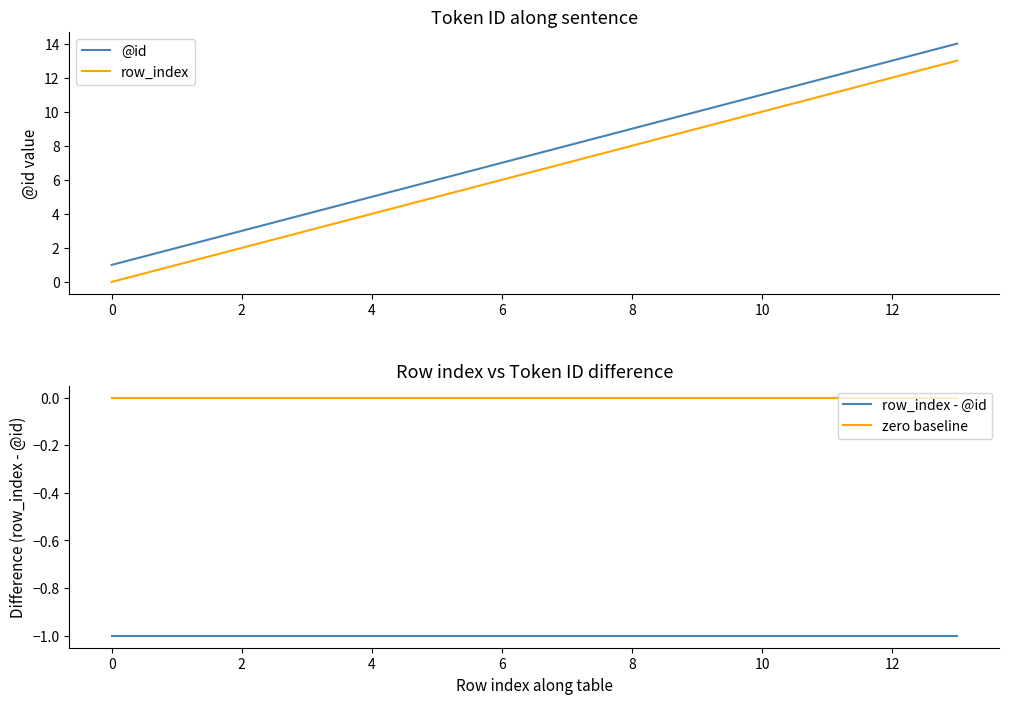

The row_index - @id series shows -2 at 10. True or false?

False